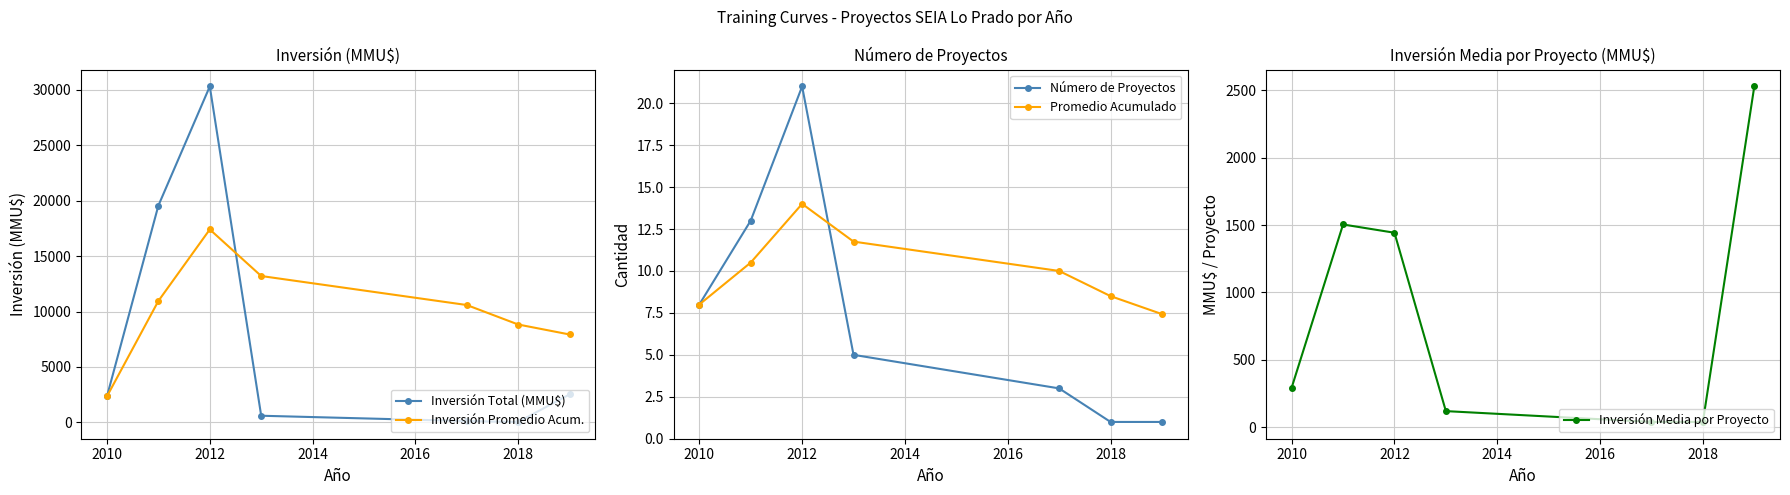

Which label corresponds to the smallest value in the chart?

2018